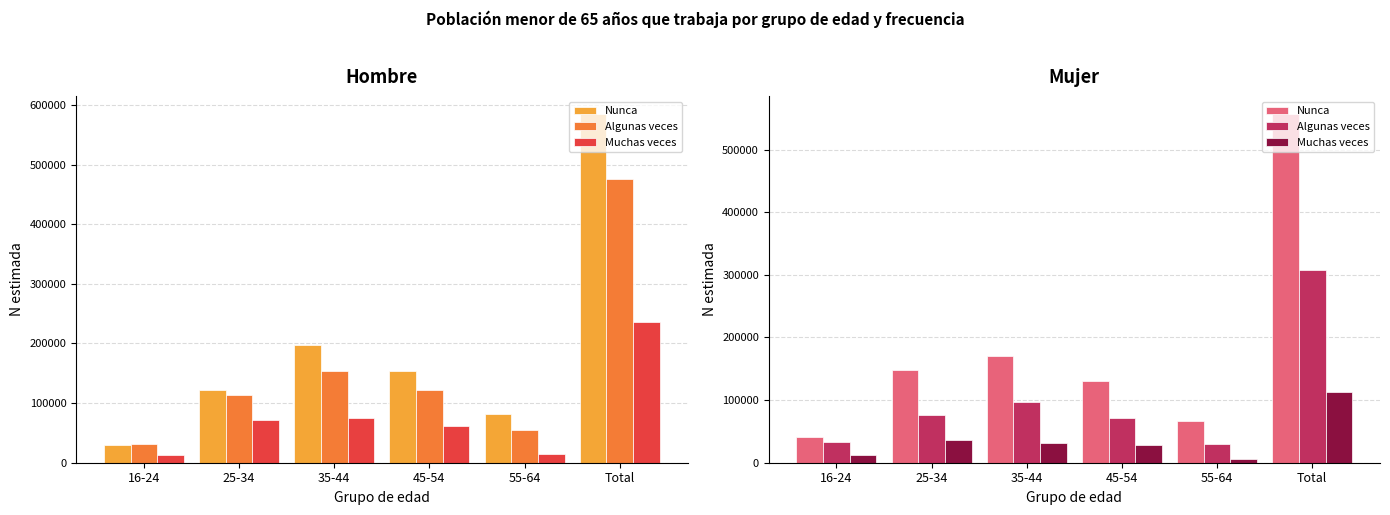

What is the difference between the maximum and minimum values in the Nunca series?

516384